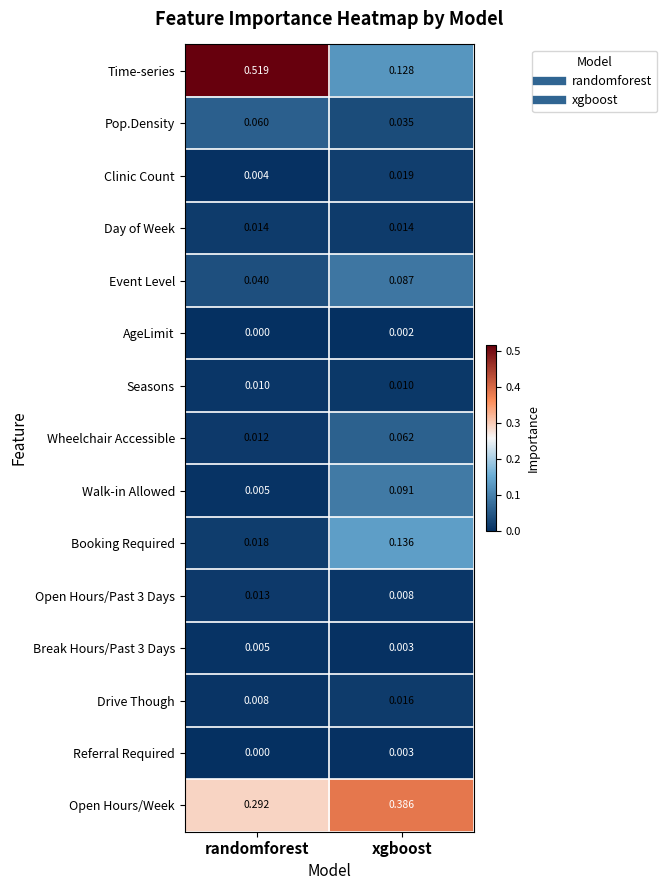

Which category has the lowest value in the AgeLimit series?

randomforest